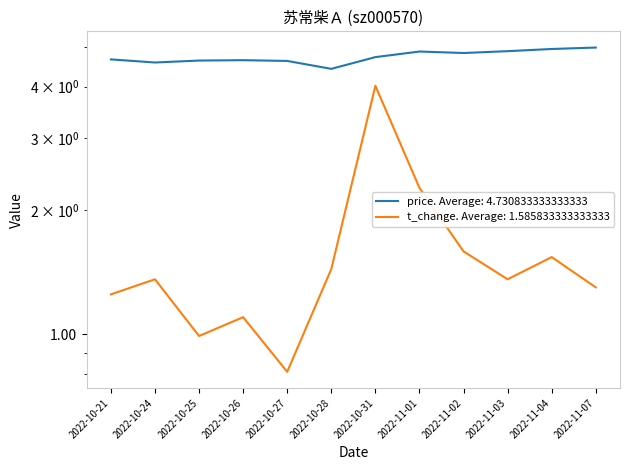

What is the smallest value displayed?

0.8